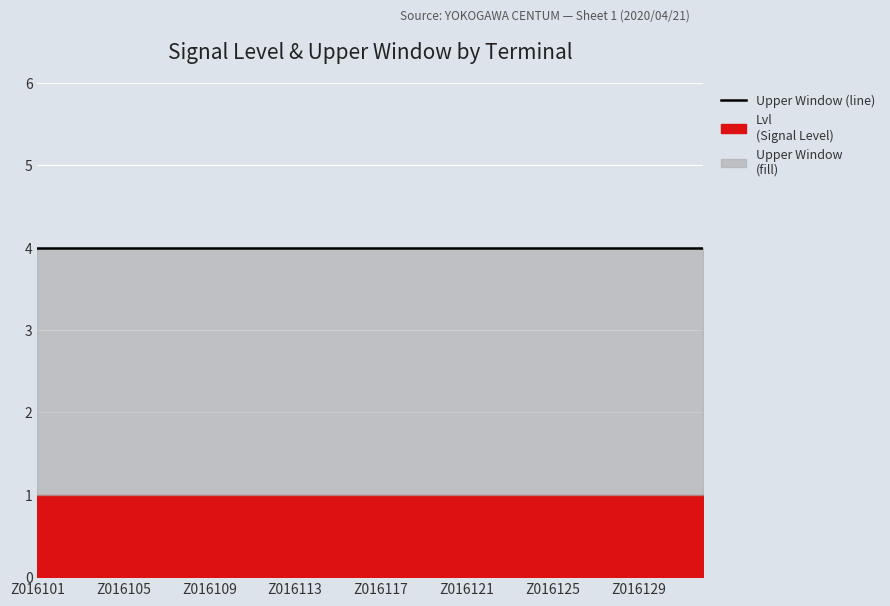

Is it true that Upper Window equals 4 at Z016110?

True